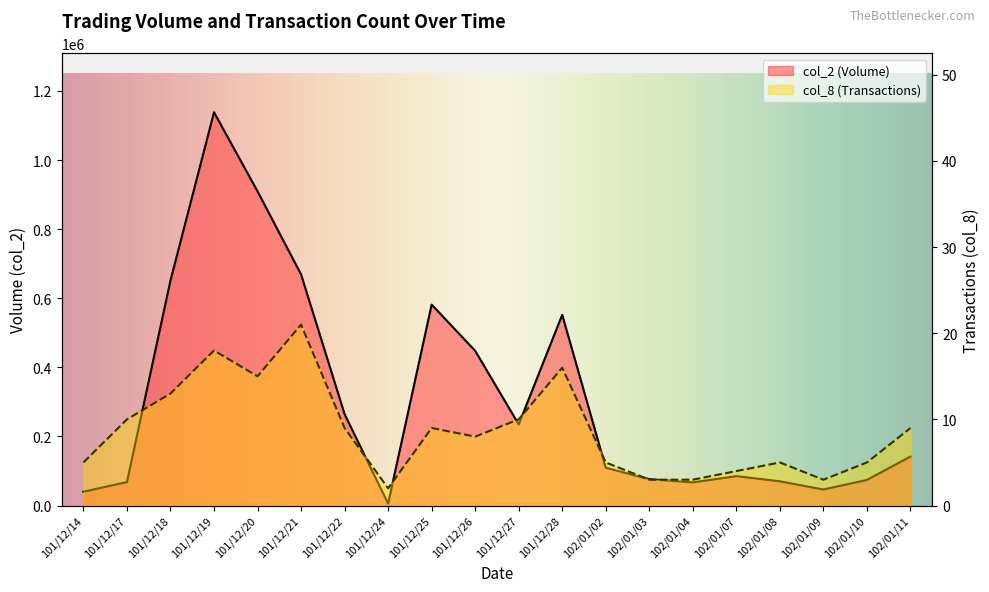

How many data points in col_8 are less than 9?

10